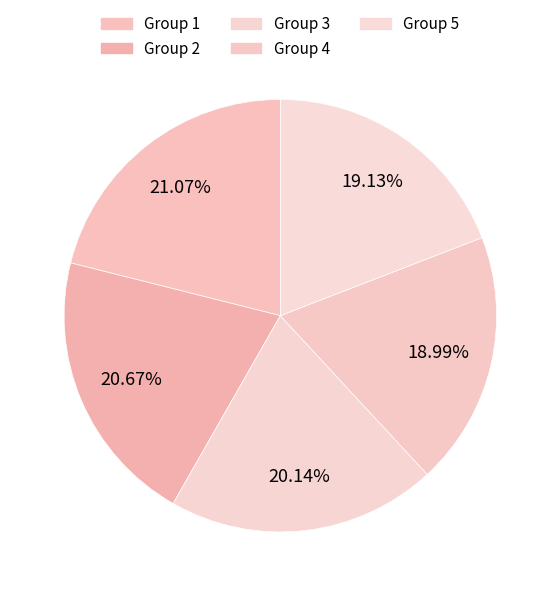

Which category has the biggest portion of the pie?

1